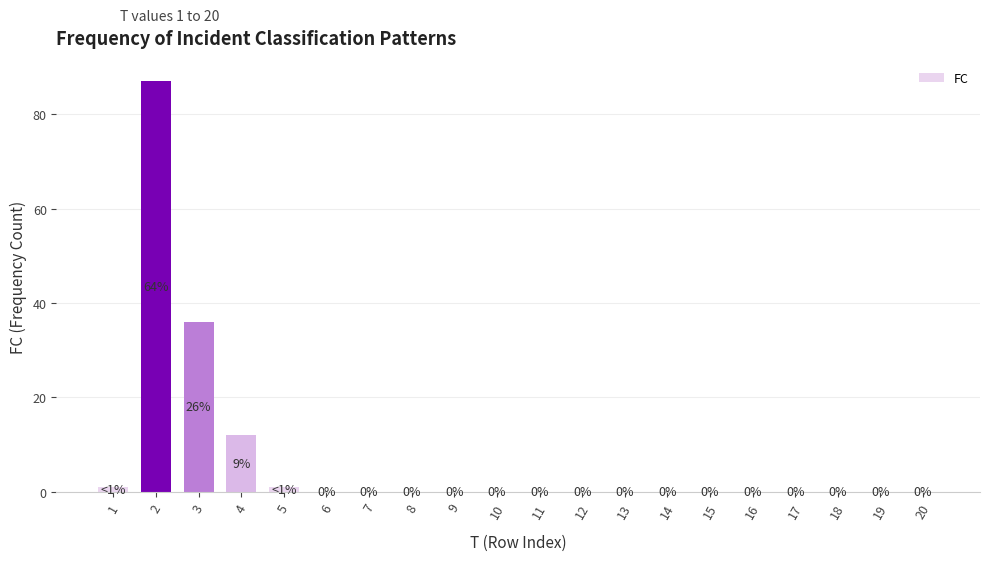

Count the number of values greater than 0.

5